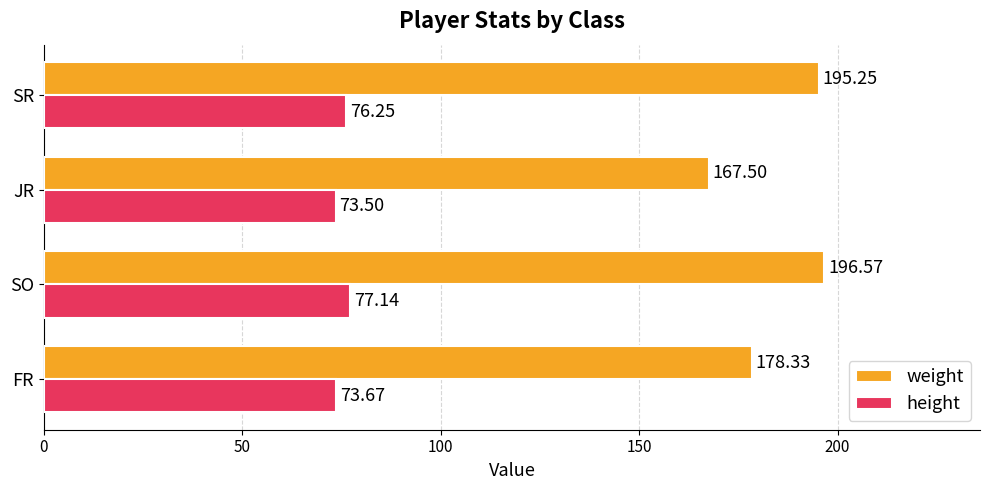

What is the difference between the maximum and minimum values in the height series?

3.6